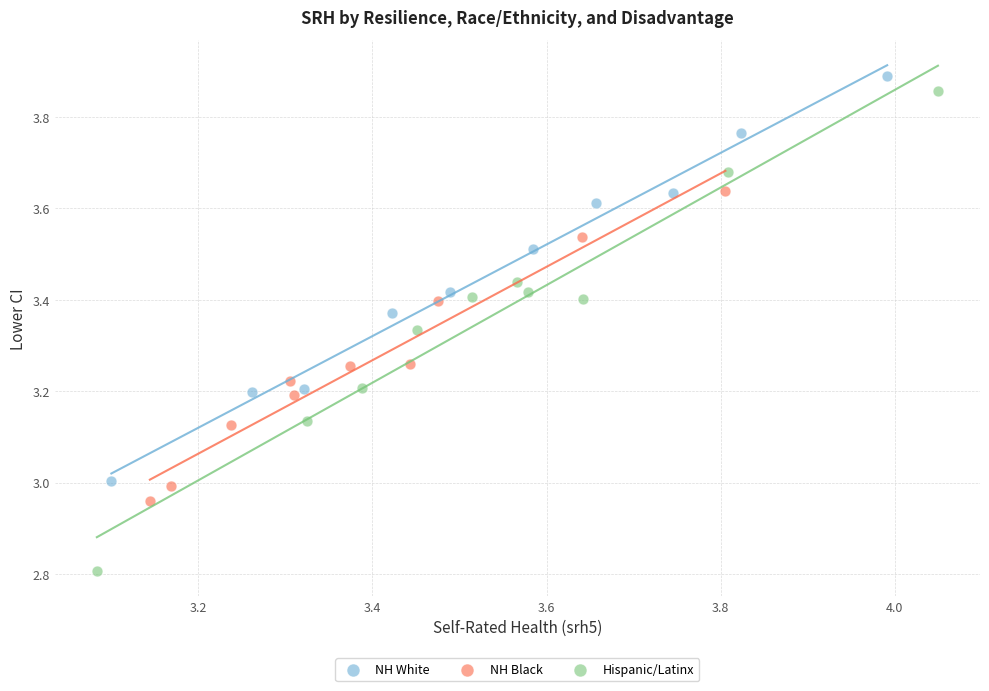

Which series has the widest spread of Y values?

Hispanic/Latinx